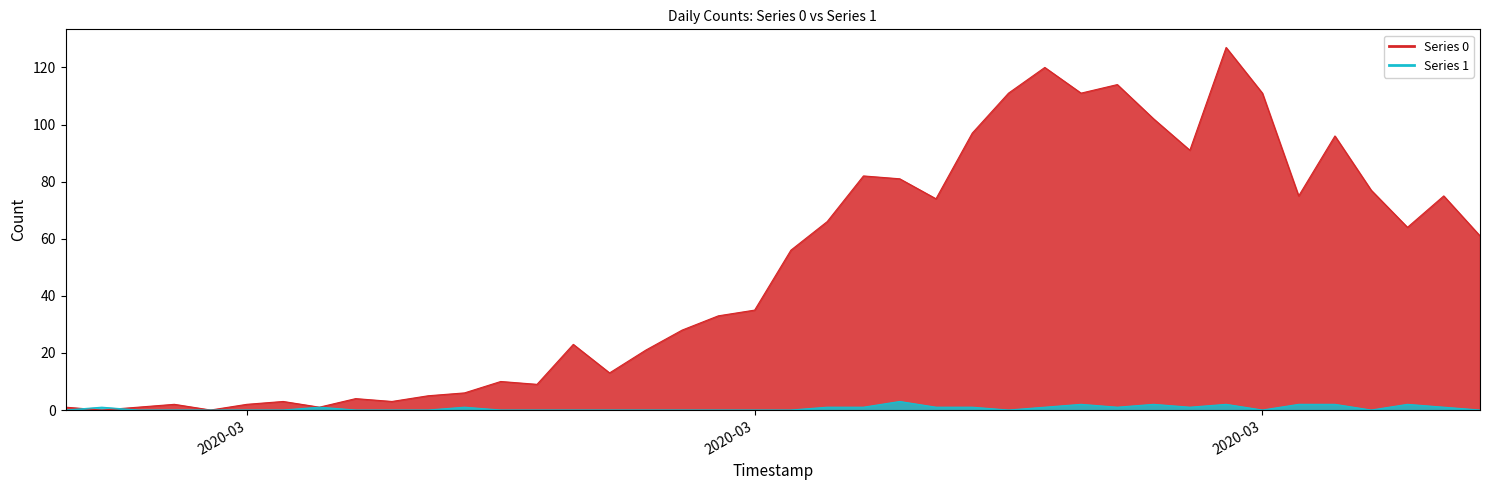

Reading right to left, what are all the values shown in this chart?

0: 61	75	64	77	96	75	111	127	91	102	114	111	120	111	97	74	81	82	66	56	35	33	28	21	13	23	9	10	6	5	3	4	1	3	2	0	2	1	0	1
1: 0	1	2	0	2	2	0	2	1	2	1	2	1	0	1	1	3	1	1	0	0	0	0	0	0	0	0	0	1	0	0	0	1	0	0	0	0	0	1	0